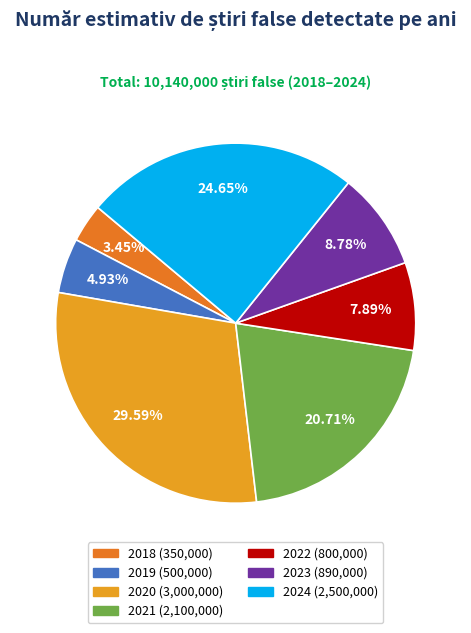

Rank the categories by value from highest to lowest.

2020, 2024, 2021, 2023, 2022, 2019, 2018